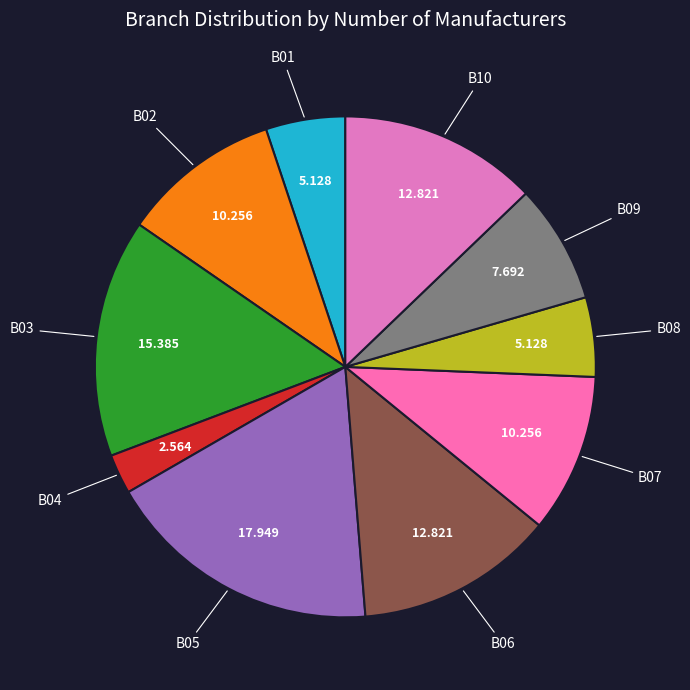

Count the number of slices in the pie.

10